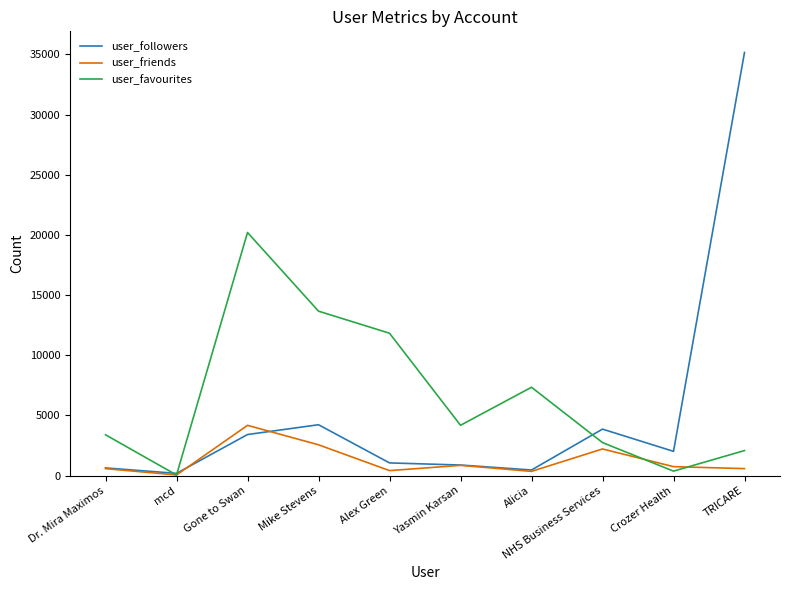

How many lines are shown in the chart?

3